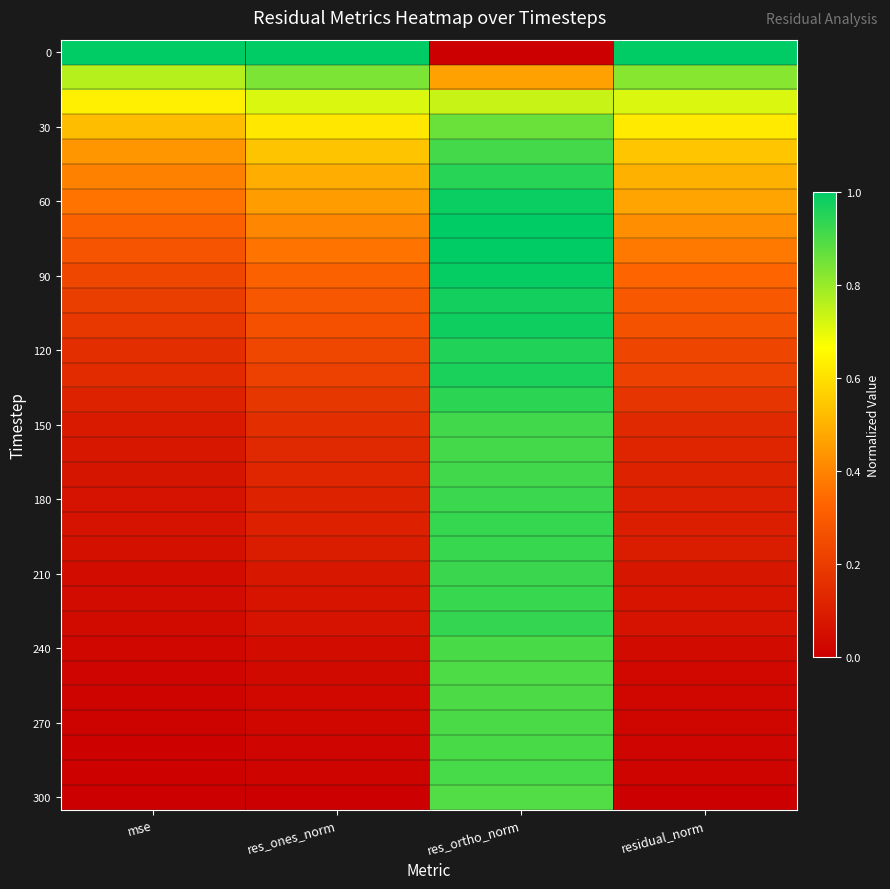

Which has a higher value, res_ortho_norm or residual_norm?

residual_norm